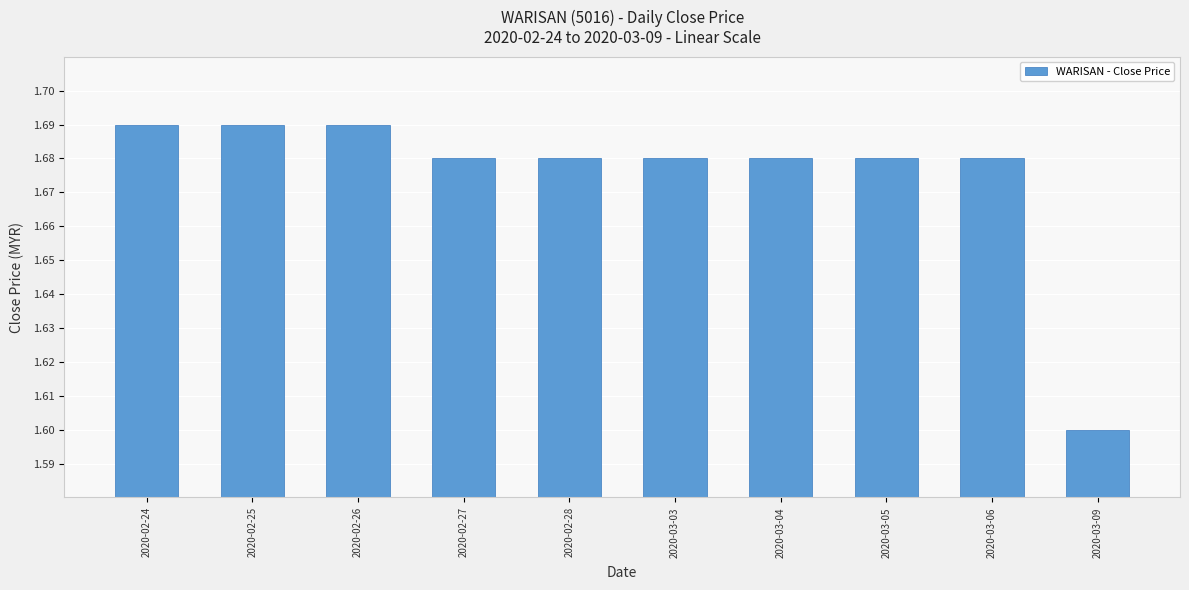

The chart shows a value of 1.1 at 2020-03-04. True or false?

False